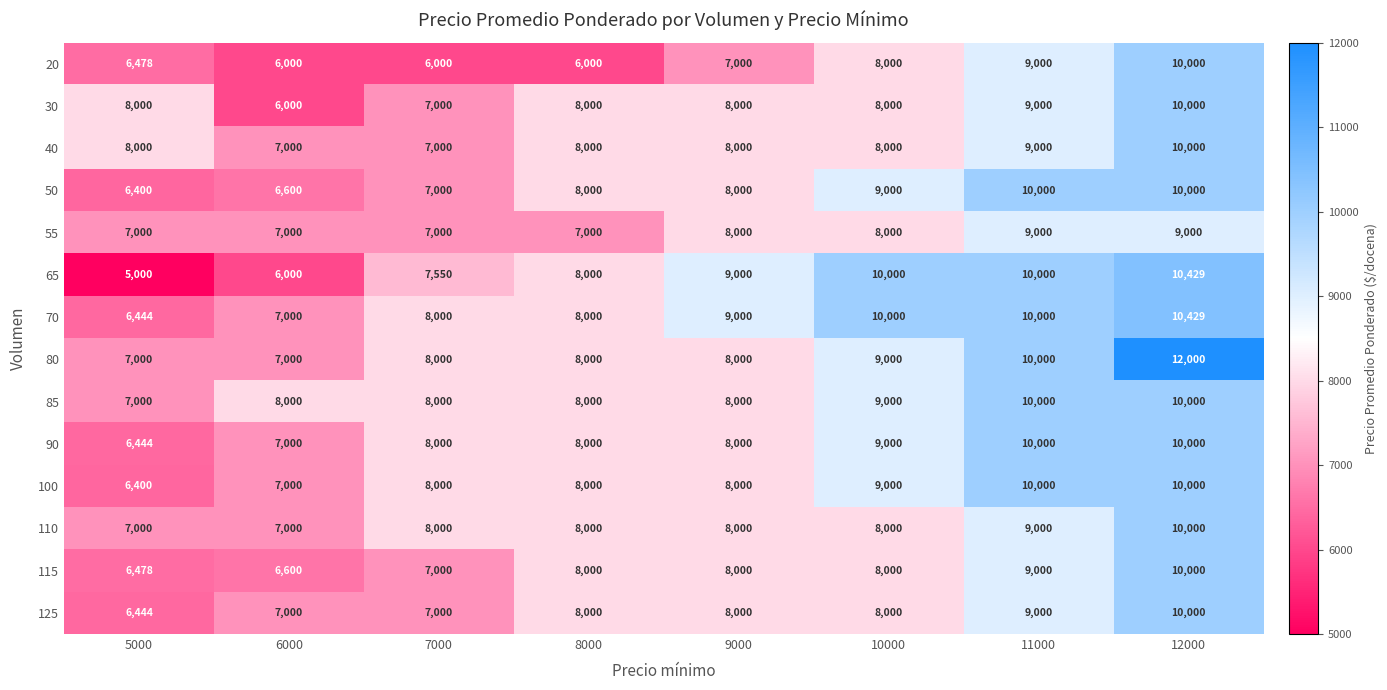

What is the difference between the second highest and minimum values in the 50 series?

3600